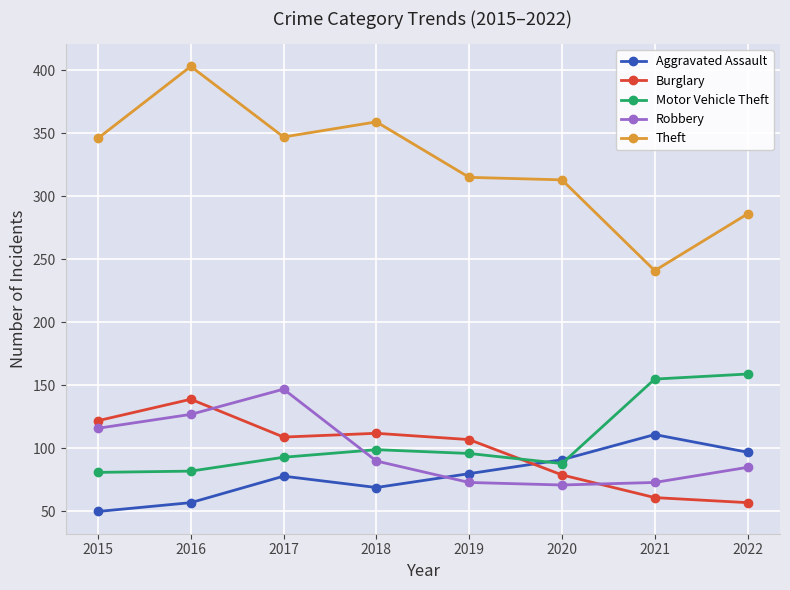

Does the chart have visible grid lines?

Yes